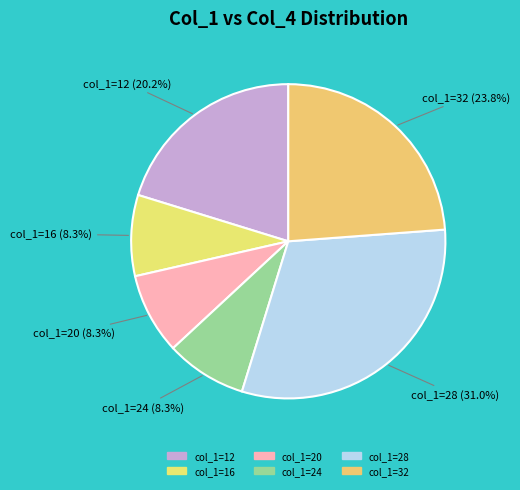

Is there any slice that represents more than half of the pie?

No